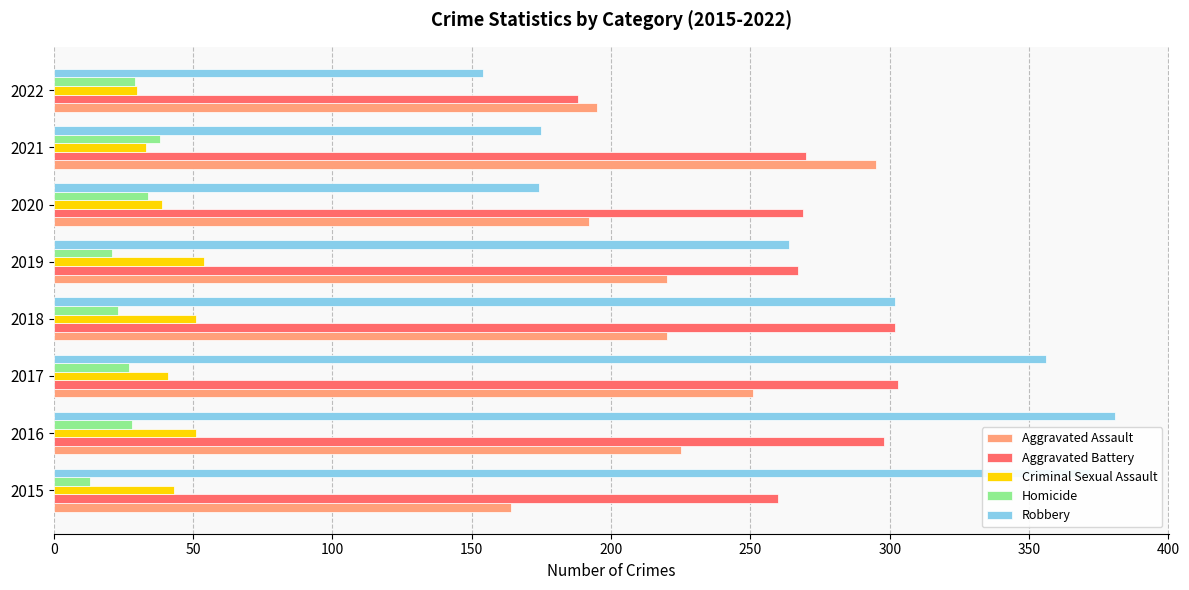

Between 2015 and 2020, which series saw the biggest shift?

Robbery